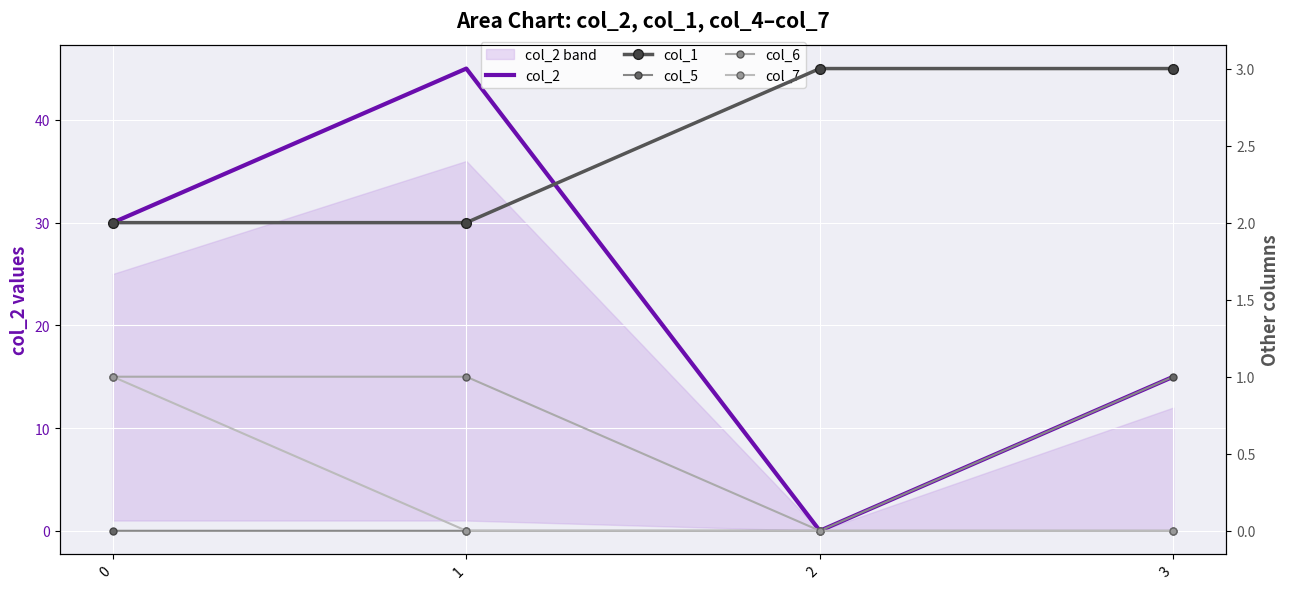

How many series are shown in this chart?

5